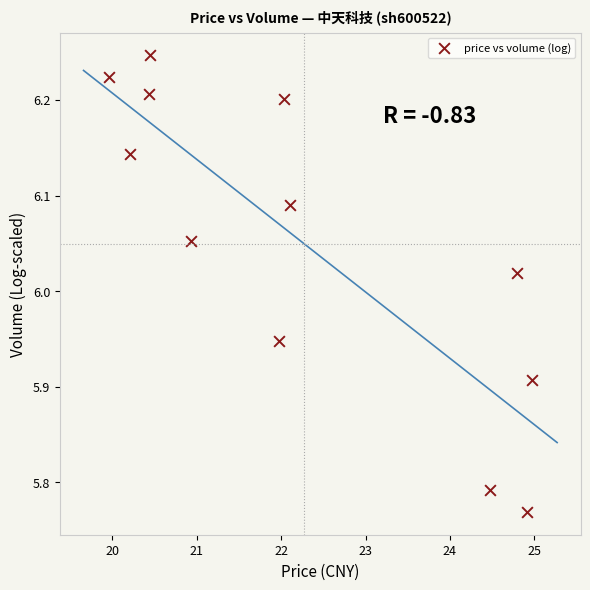

What is the average X value?

22.3